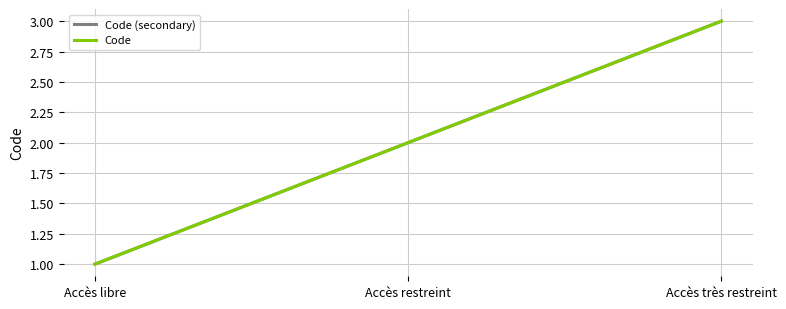

Does the chart have visible grid lines?

Yes